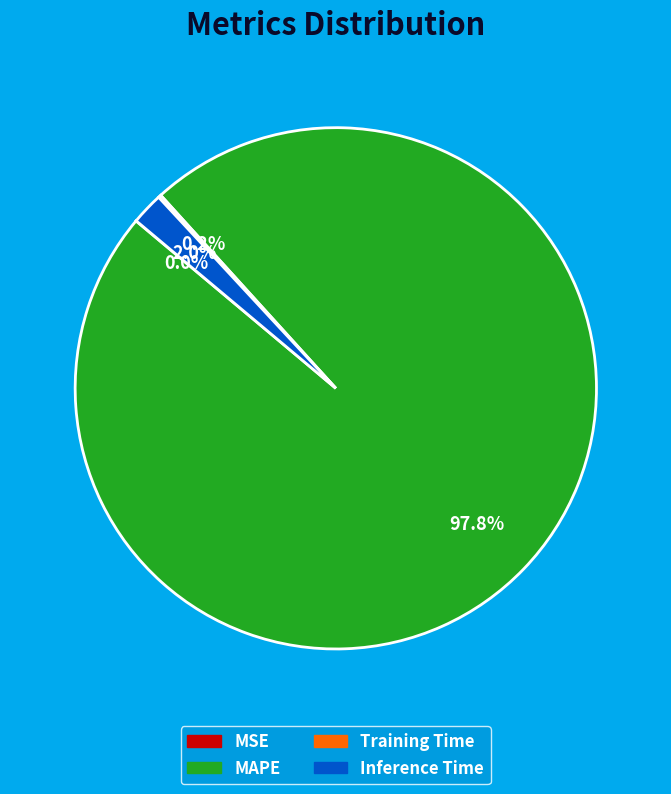

Is there any slice that represents more than half of the pie?

Yes